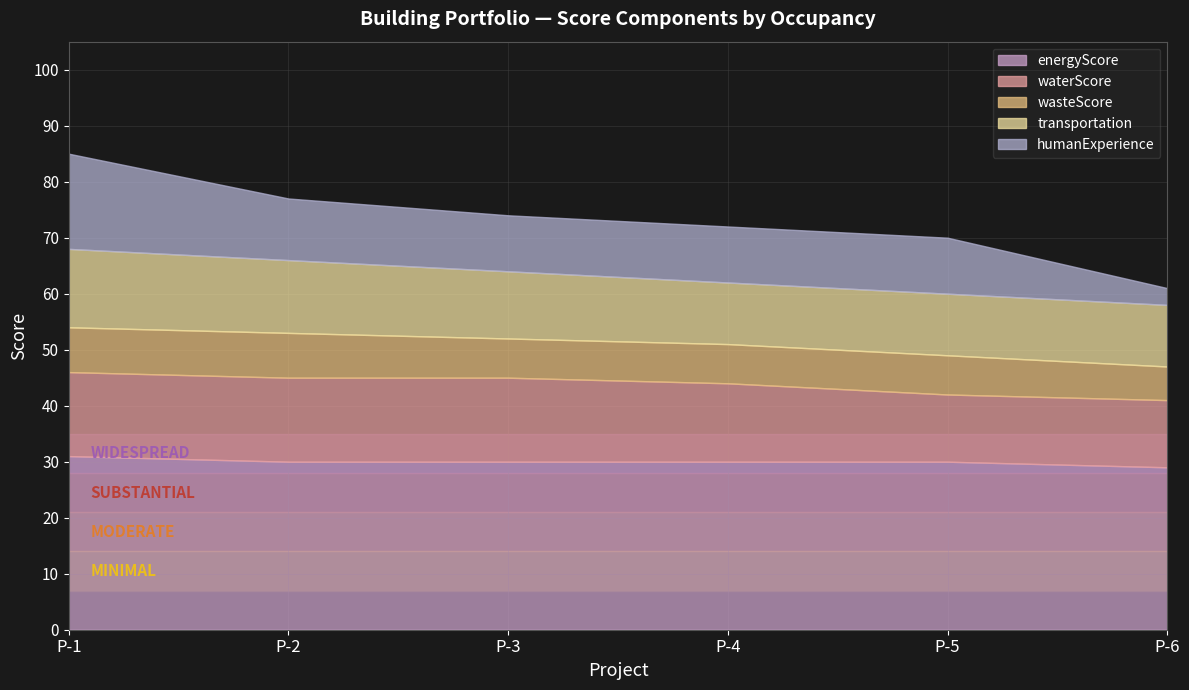

What value does the waterScore series have at P-5?

12